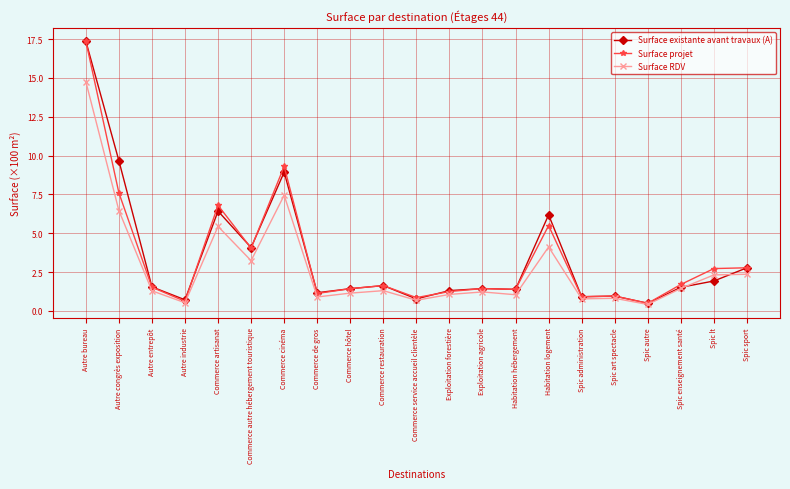

Is it true that Surface projet equals 0.9 at Commerce service accueil clientèle?

True